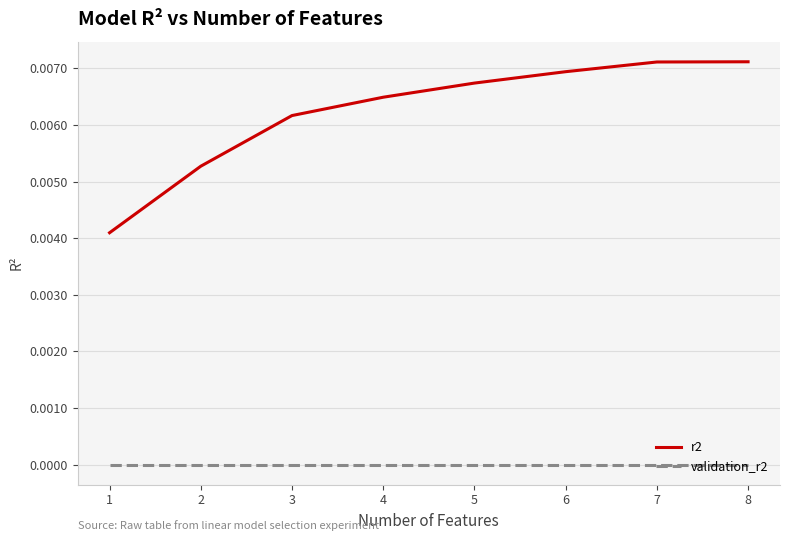

Rank the series by their maximum value, from lowest to highest.

validation_r2, r2